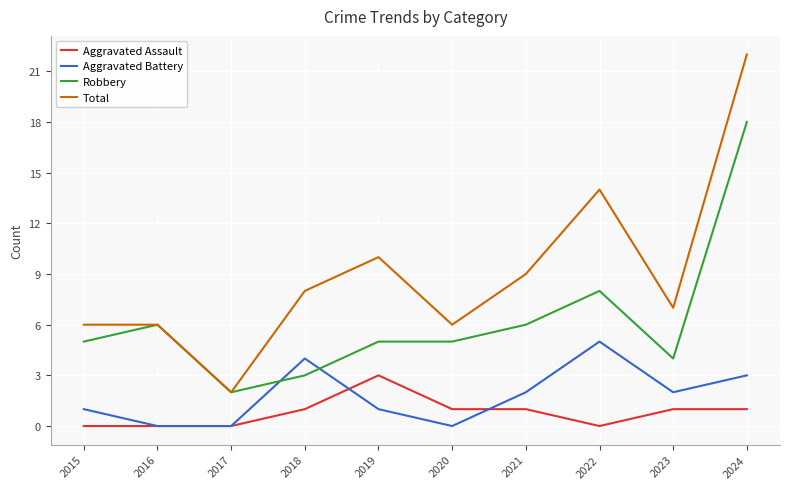

What is the difference between the highest and lowest values at 2021?

8